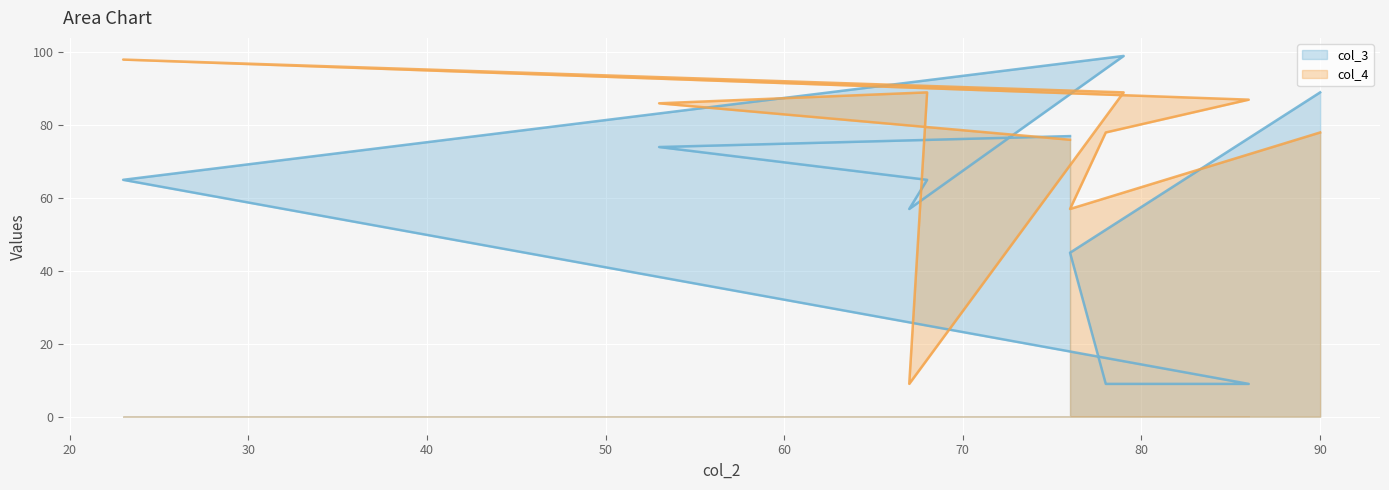

Reading left to right, transcribe all the data shown in this chart.

col_3: 77	74	65	57	99	65	9	9	45	89
col_4: 76	86	89	9	89	98	87	78	57	78